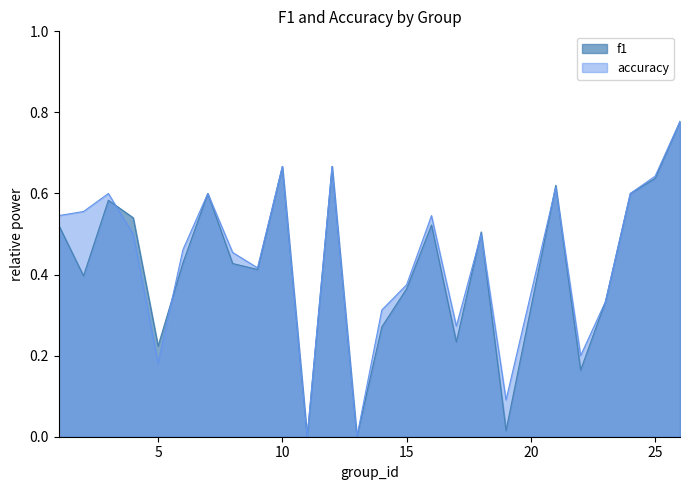

Reading left to right, extract all data points from this chart.

f1: 0.5	0.4	0.6	0.5	0.2	0.4	0.6	0.4	0.4	0.7	0.0	0.7	0.0	0.3	0.4	0.5	0.2	0.5	0.0	0.6	0.2	0.3	0.6	0.6	0.8
accuracy: 0.5	0.6	0.6	0.5	0.2	0.5	0.6	0.5	0.4	0.7	0.0	0.7	0.0	0.3	0.4	0.5	0.3	0.5	0.1	0.6	0.2	0.3	0.6	0.6	0.8